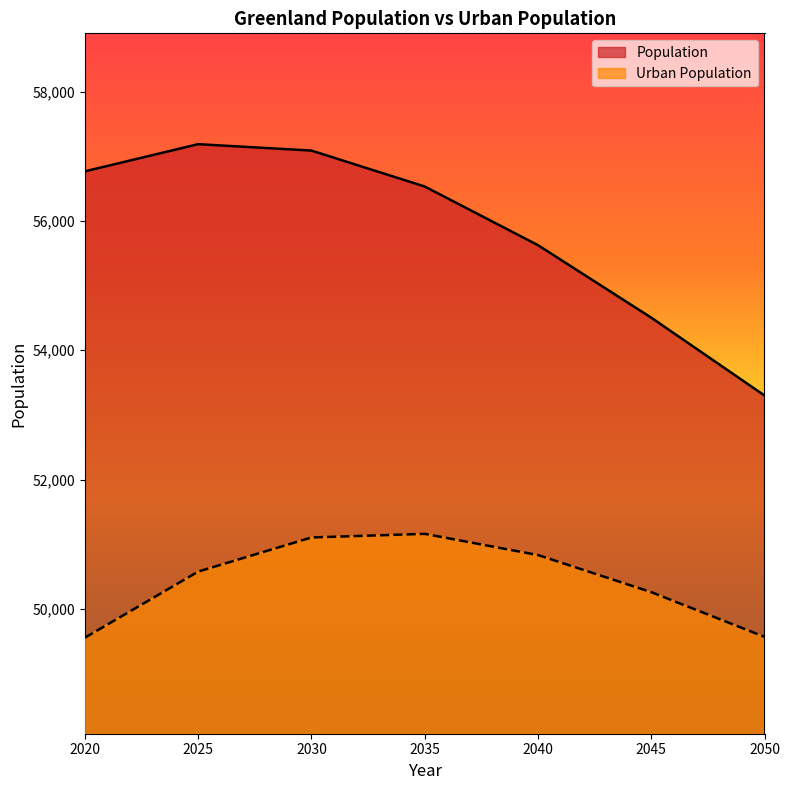

How many lines are shown in the chart?

2